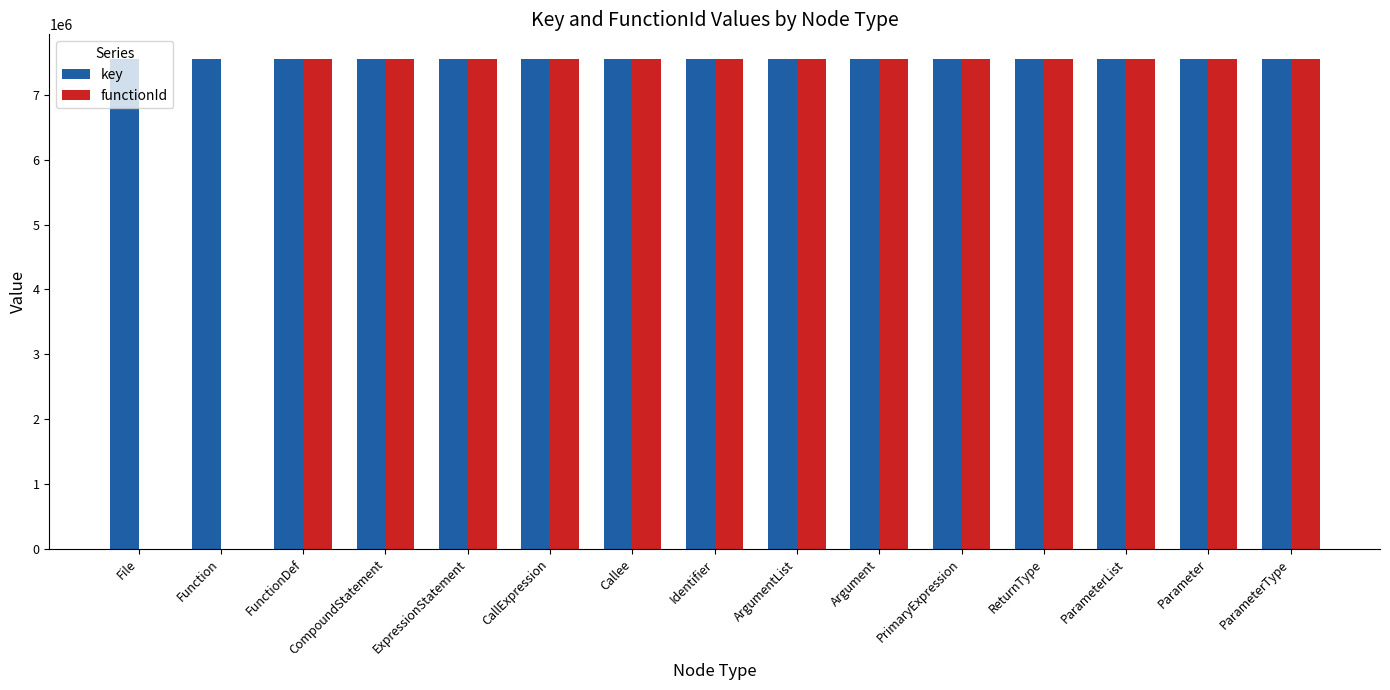

How many groups of bars are there?

15